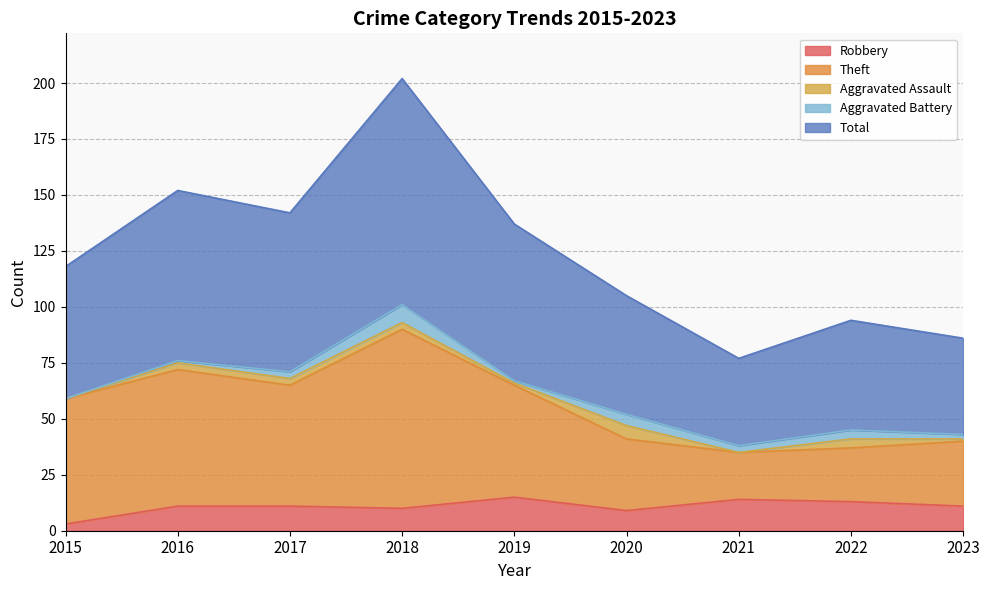

True or false: Theft and Total intersect in this chart.

False